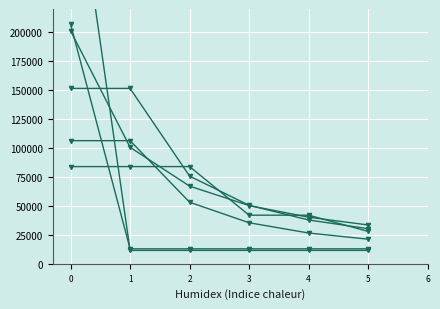

Reading right to left, what are all the values shown in this chart?

CON: 11571.1	11571.1	11571.1	11571.1	11571.1	370275.0
LAB: 12934.1	12934.1	12934.1	12934.1	12934.1	206945.0
LIB: 30285.6	37857.0	50476.0	75714.0	151428.0	151428.0
UKP: 33530.7	40236.8	50296.0	67061.3	100592.0	201184.0
GRN: 27979.7	41969.5	41969.5	83939.0	83939.0	83939.0
BNP: 21263.8	26579.8	35439.7	53159.5	106319.0	106319.0